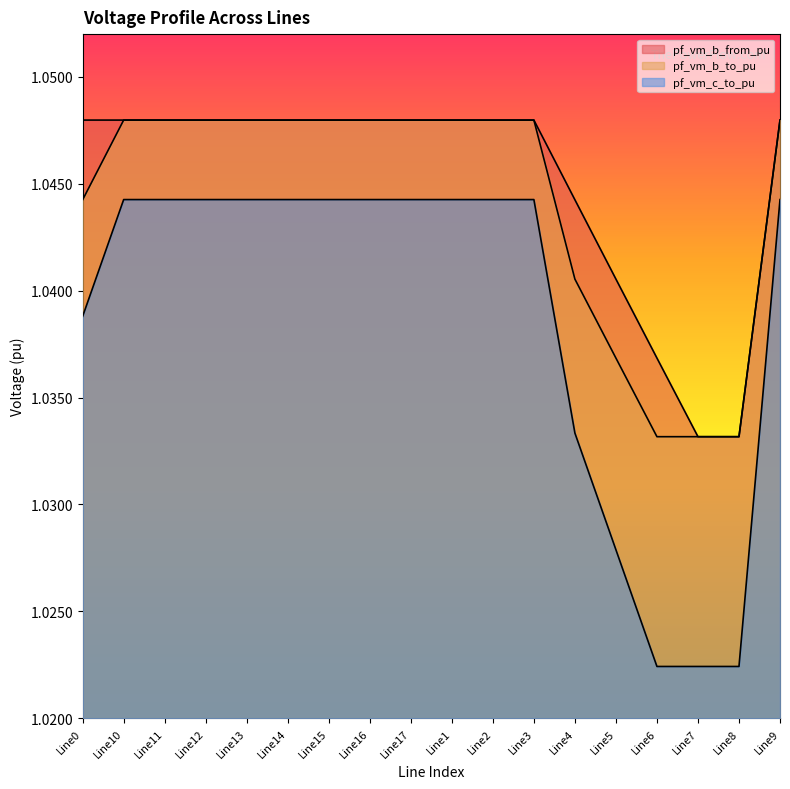

Is it true that pf_vm_b_to_pu equals 1.5 at Line12?

False